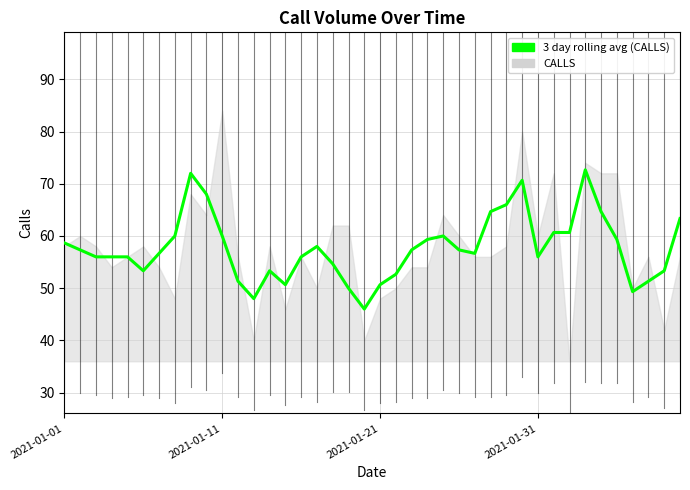

What is the approximate value at 8?

72.0